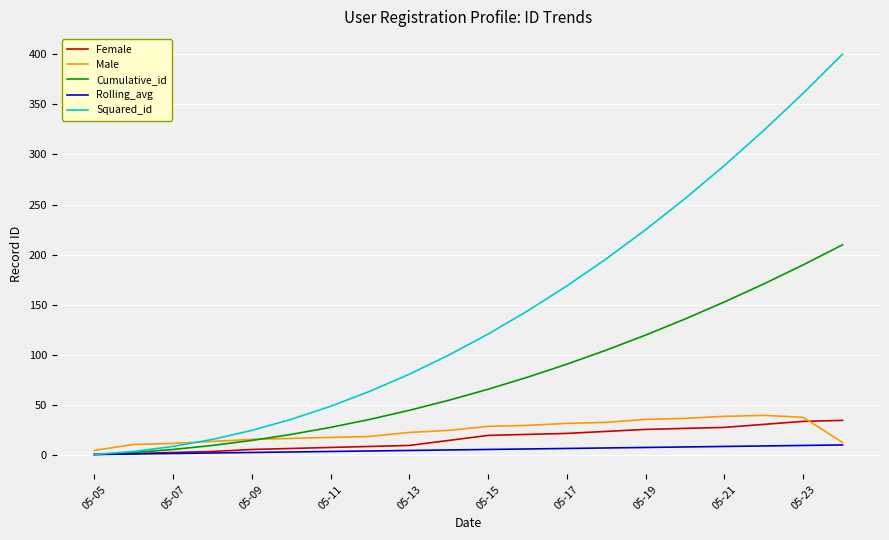

Which series has the largest range (max minus min)?

Squared_id